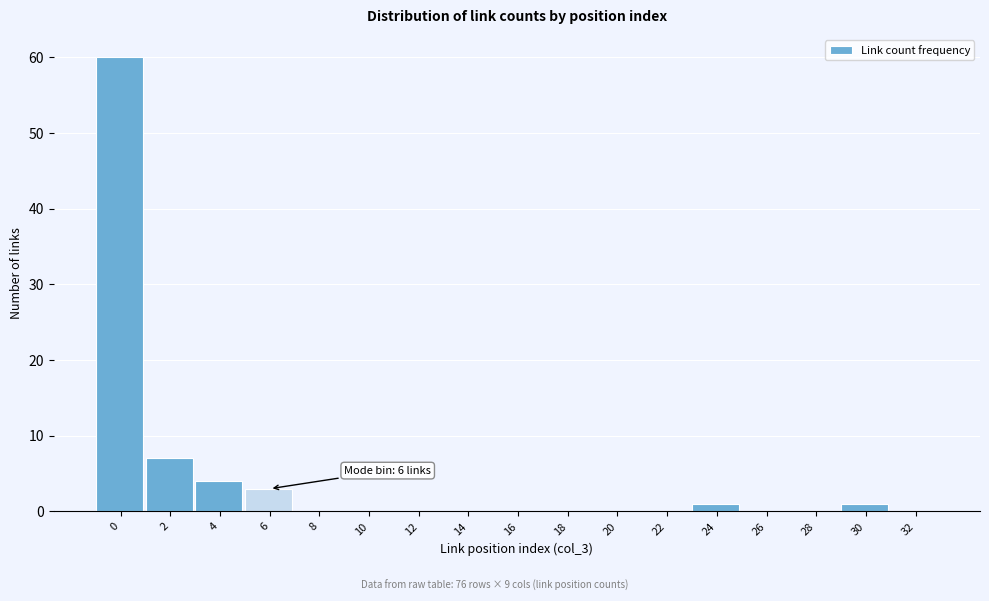

Reading left to right, list all the values displayed in this chart.

0=60	2=7	4=4	6=3	8=0	10=0	12=0	14=0	16=0	18=0	20=0	22=0	24=1	26=0	28=0	30=1	32=0